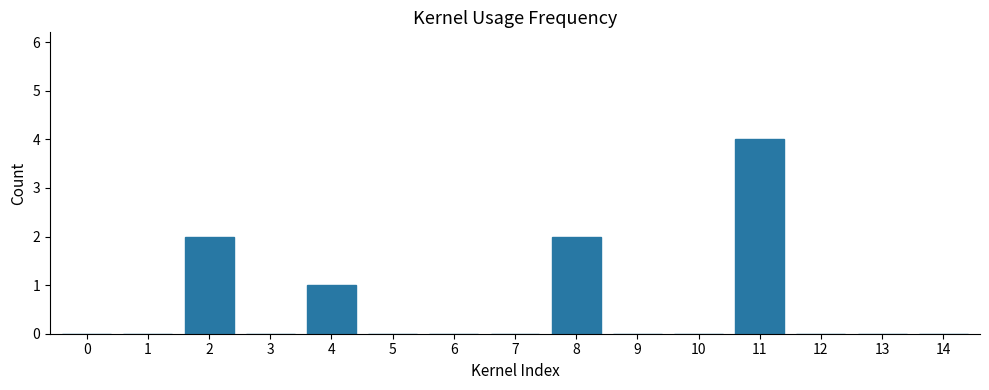

Reading left to right, what are all the values shown in this chart?

0=0	1=0	2=2	3=0	4=1	5=0	6=0	7=0	8=2	9=0	10=0	11=4	12=0	13=0	14=0